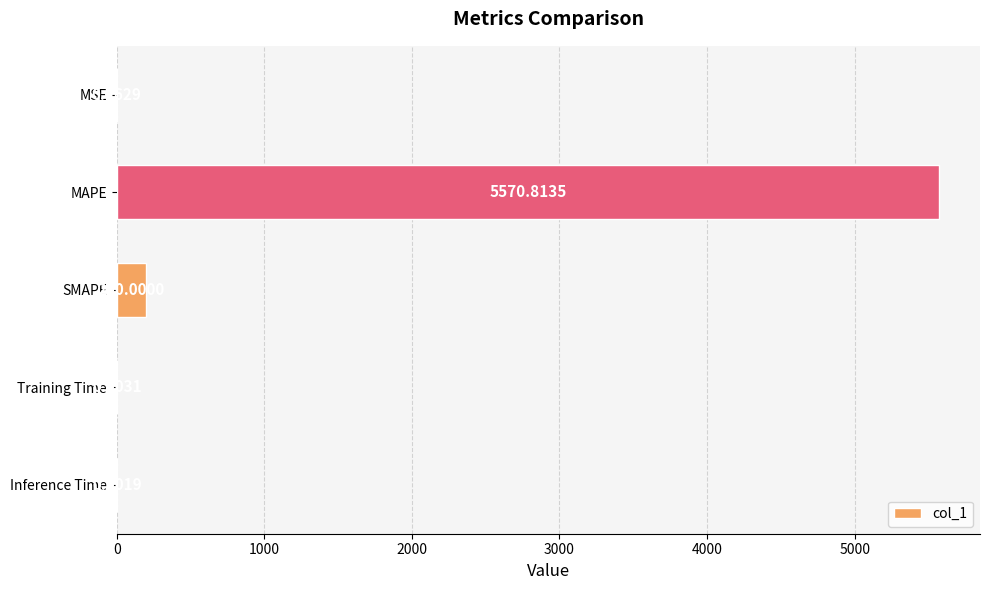

Which has a higher value, MSE or MAPE?

MAPE